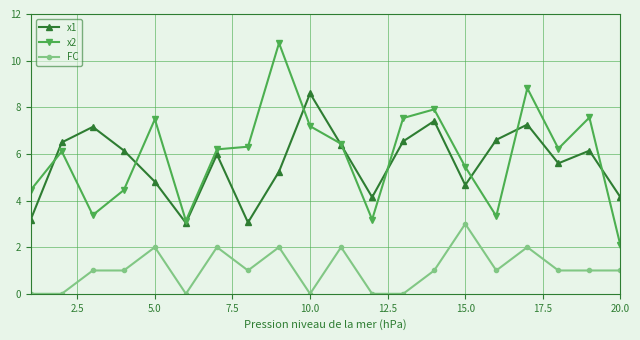

True or false: x1 and FC cross at least once.

False